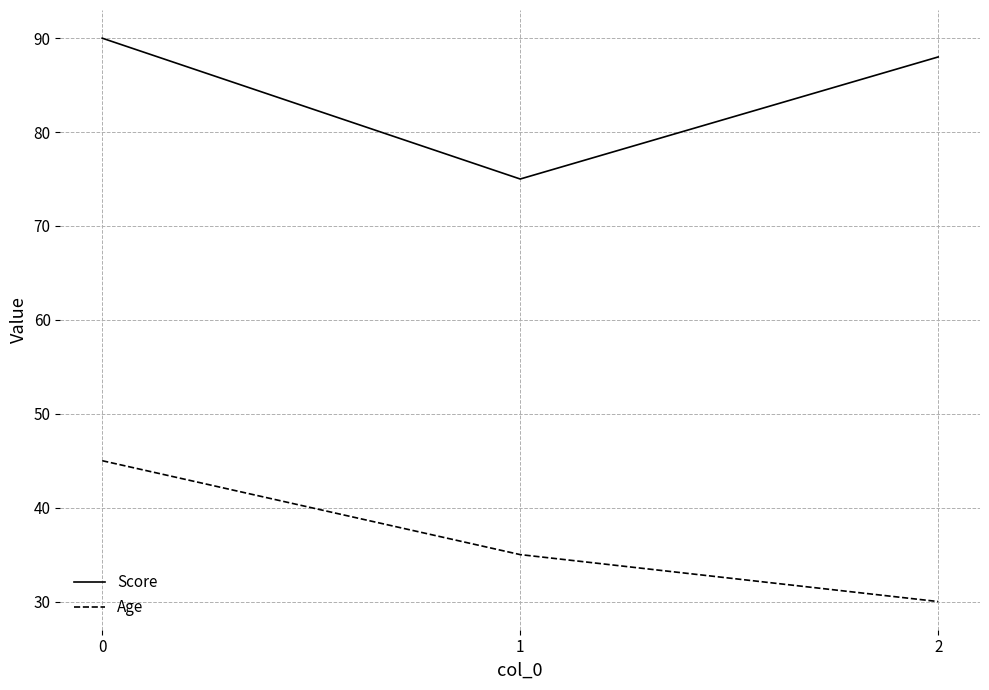

Reading left to right, list all the values displayed in this chart.

Score: 0=90	1=75	2=88
Age: 0=45	1=35	2=30